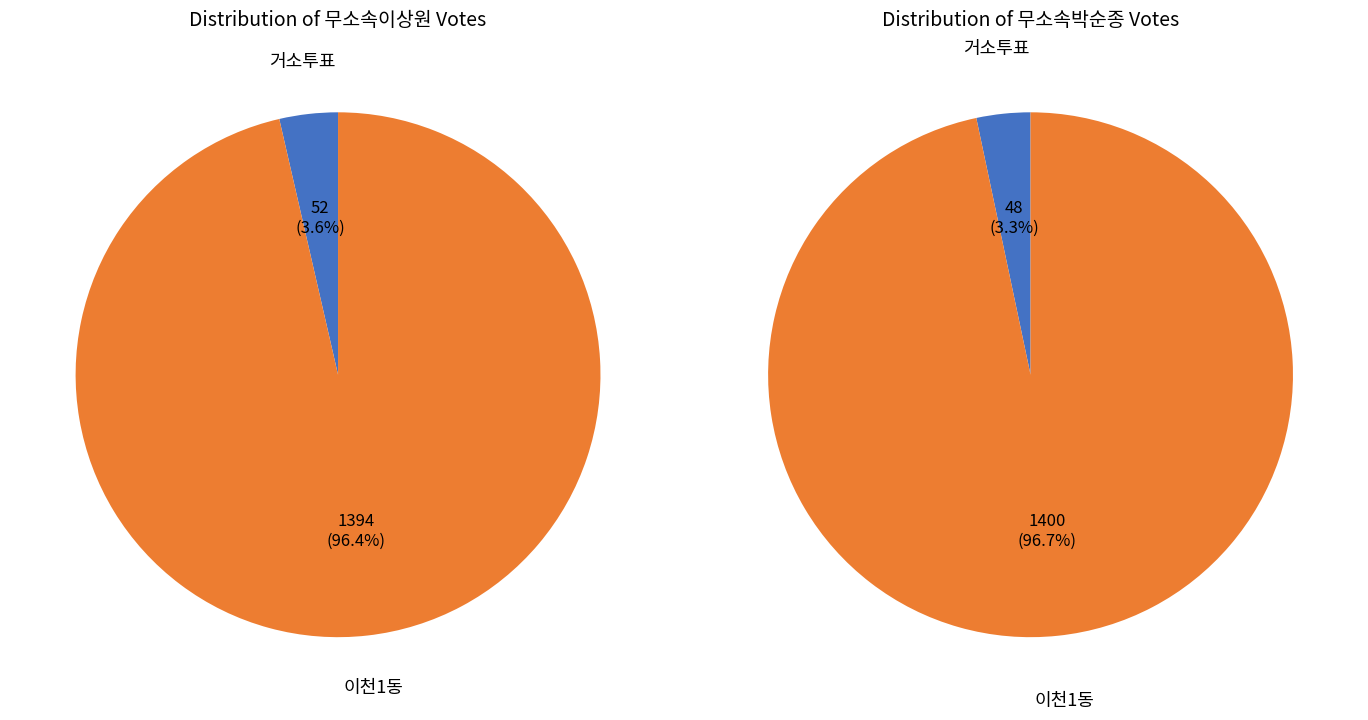

Is it true that 거소투표 is 1% of the pie?

False